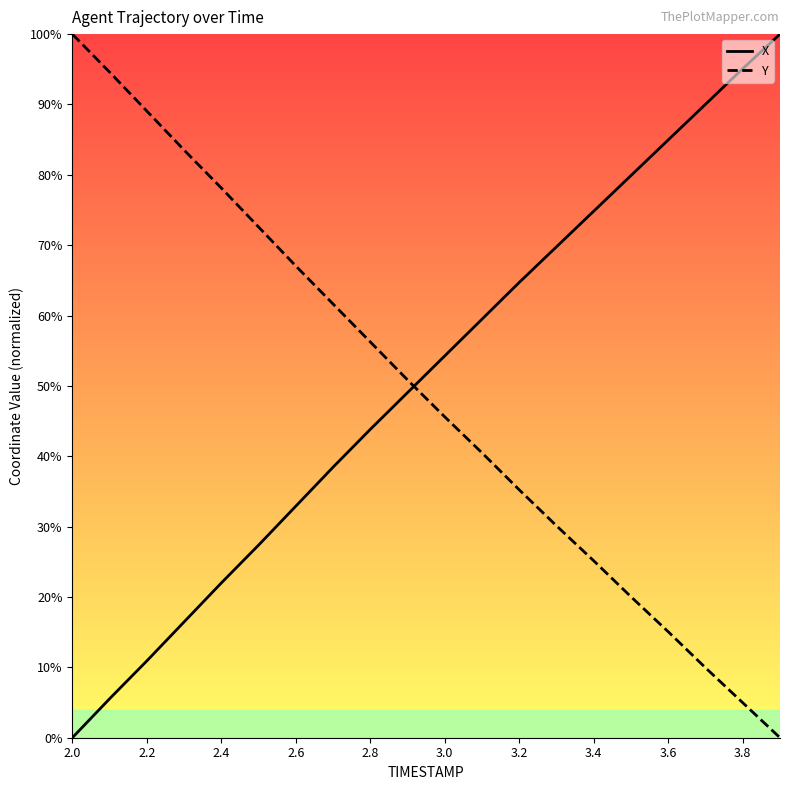

How many times do X and Y cross each other?

1